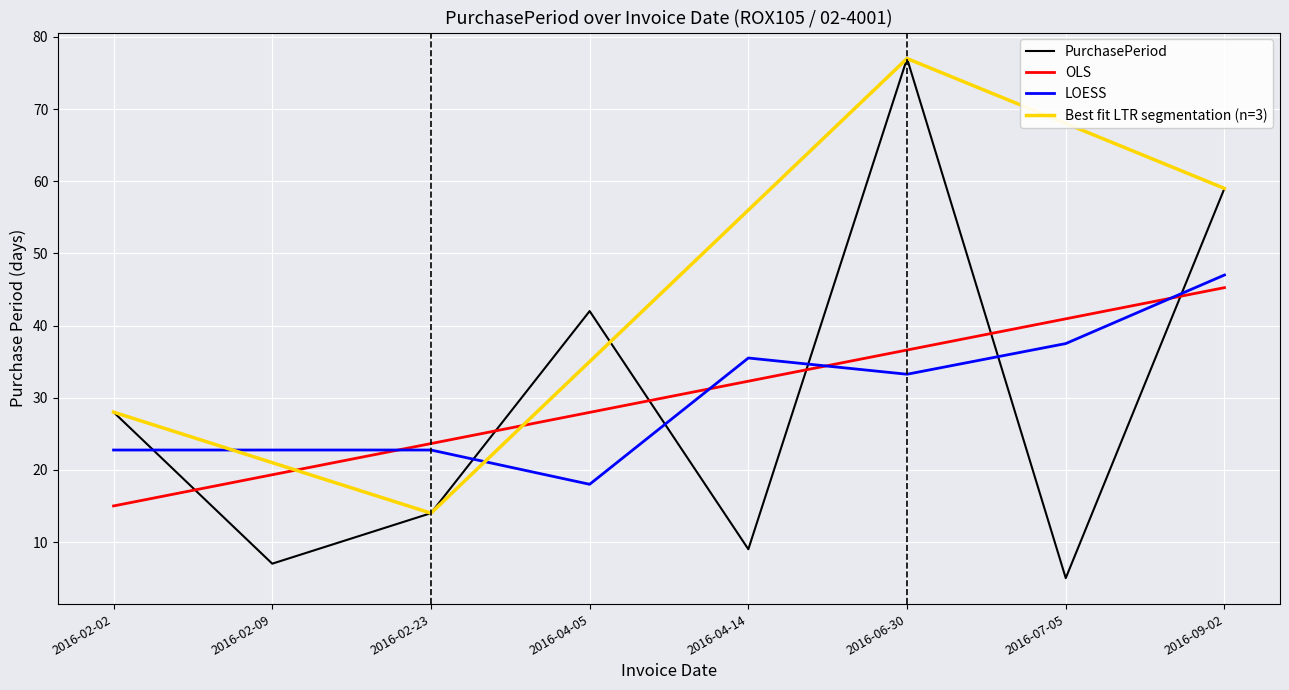

Rank the categories by value from highest to lowest.

2016-06-30, 2016-09-02, 2016-04-05, 2016-02-02, 2016-02-23, 2016-04-14, 2016-02-09, 2016-07-05